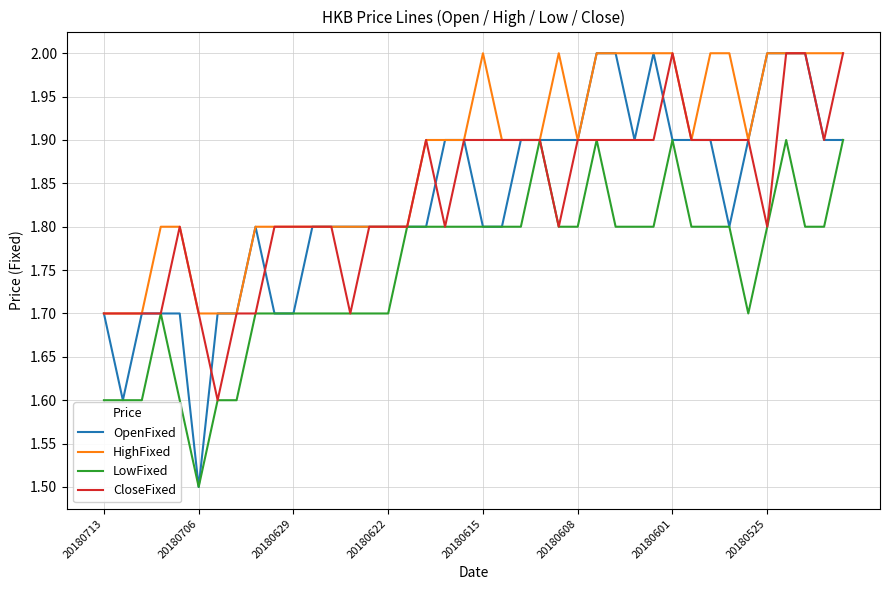

What is the lowest value of the HighFixed series?

1.7